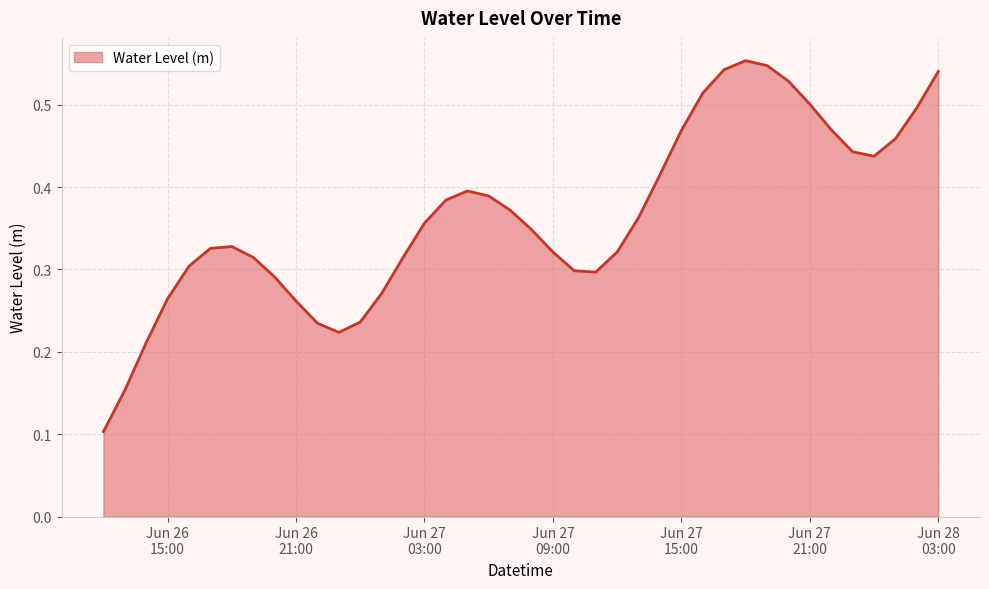

What is the minimum value shown in the chart?

0.1